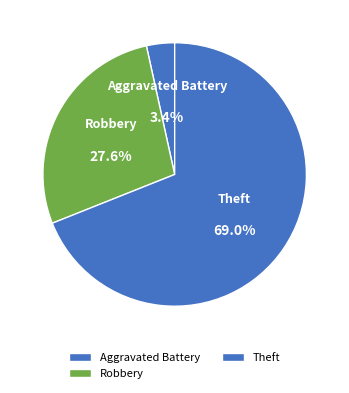

What percentage do Aggravated Battery and Theft together represent?

72.4%